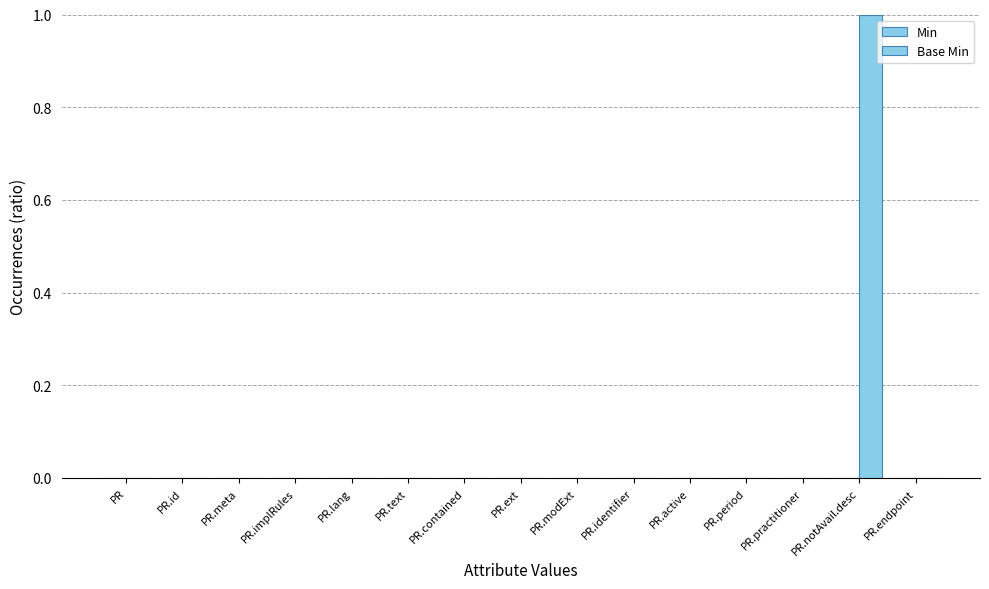

Reading left to right, extract all data points from this chart.

Min: PR=0	PR.id=0	PR.meta=0	PR.implRules=0	PR.lang=0	PR.text=0	PR.contained=0	PR.ext=0	PR.modExt=0	PR.identifier=0	PR.active=0	PR.period=0	PR.practitioner=0	PR.notAvail.desc=0	PR.endpoint=0
Base Min: PR=0	PR.id=0	PR.meta=0	PR.implRules=0	PR.lang=0	PR.text=0	PR.contained=0	PR.ext=0	PR.modExt=0	PR.identifier=0	PR.active=0	PR.period=0	PR.practitioner=0	PR.notAvail.desc=1	PR.endpoint=0